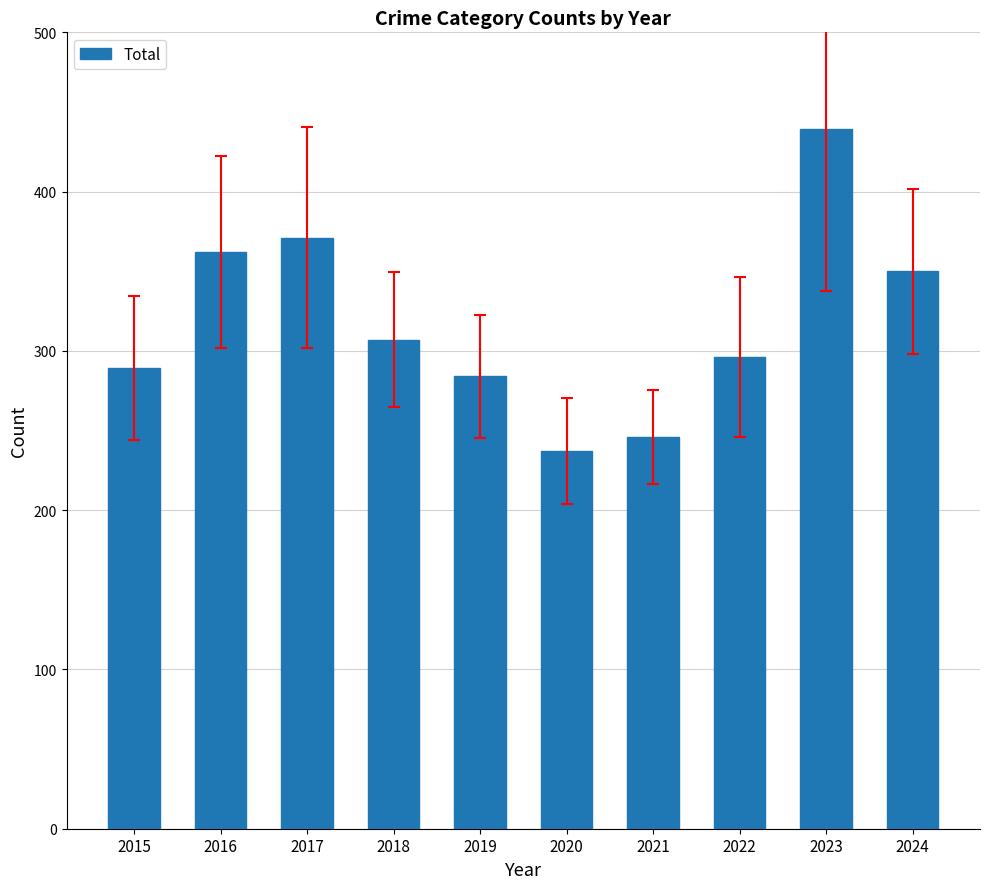

List the labels in order of value, largest first.

2023, 2017, 2016, 2024, 2018, 2022, 2015, 2019, 2021, 2020